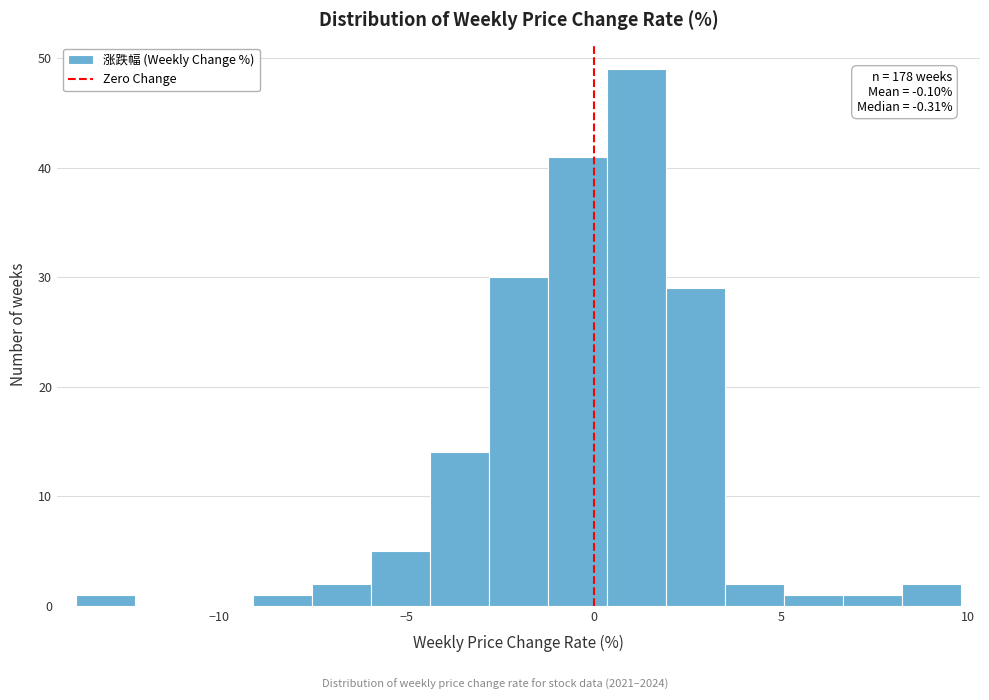

Read against the x-axis, roughly where is the centre of the tallest bar?

1.0